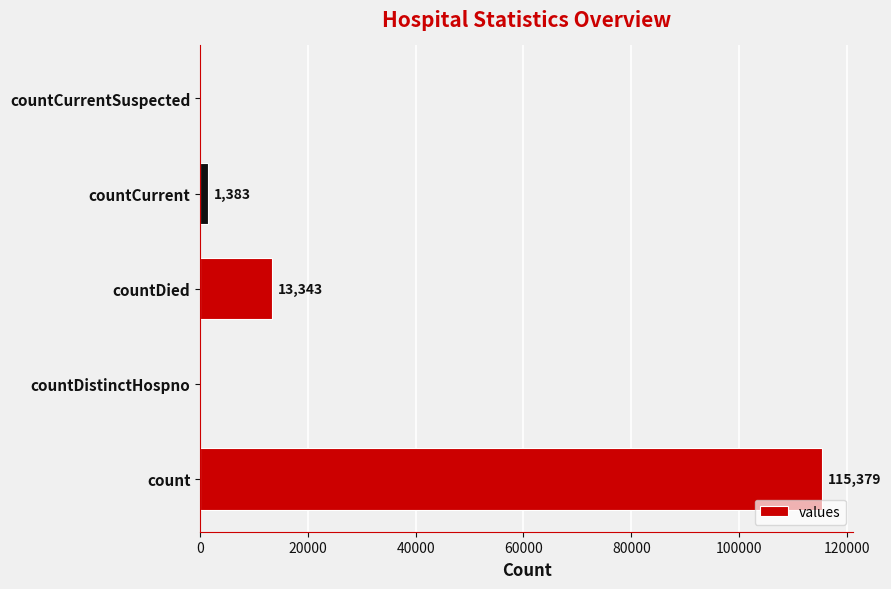

At which label is the value closest to 57689?

countDied